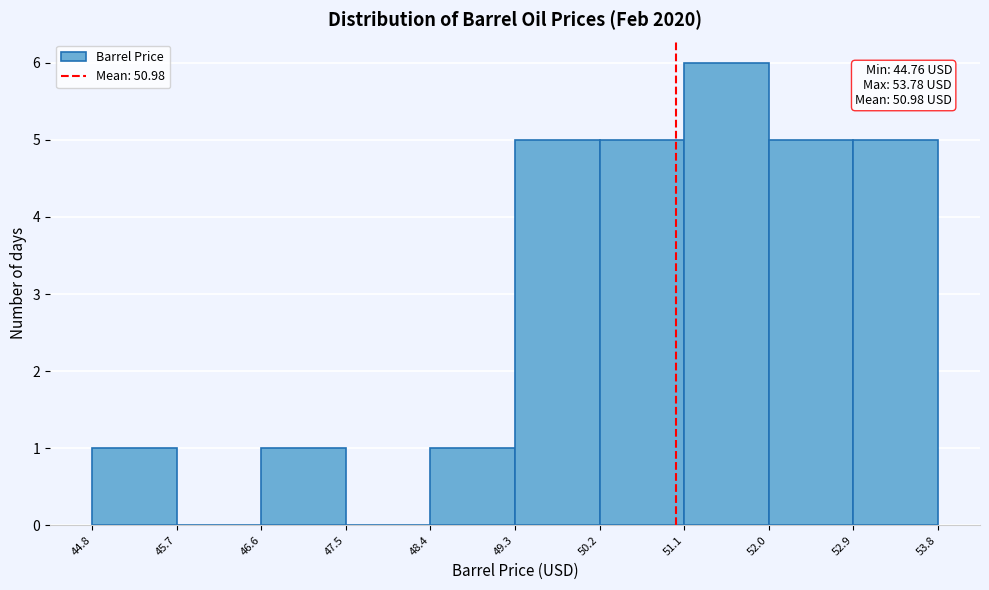

Which range on the x-axis has the tallest bar?

51.1 to 52.0